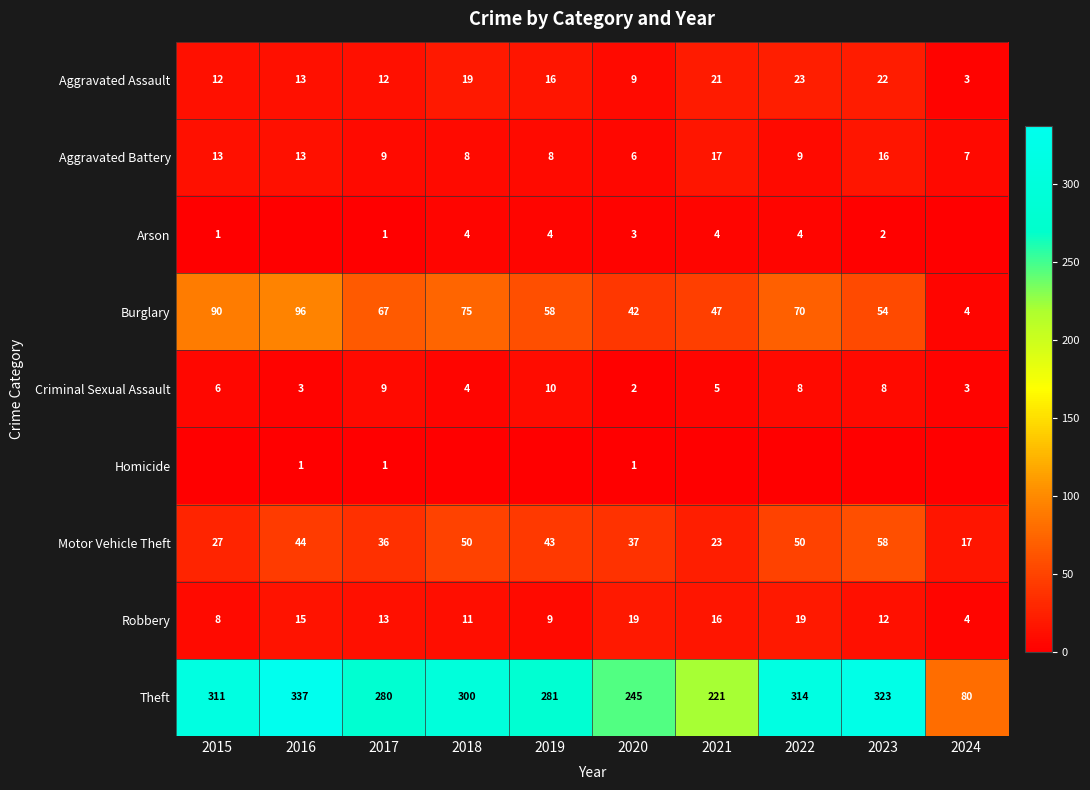

What is the difference between the second highest and second lowest values in the Aggravated Assault series?

13